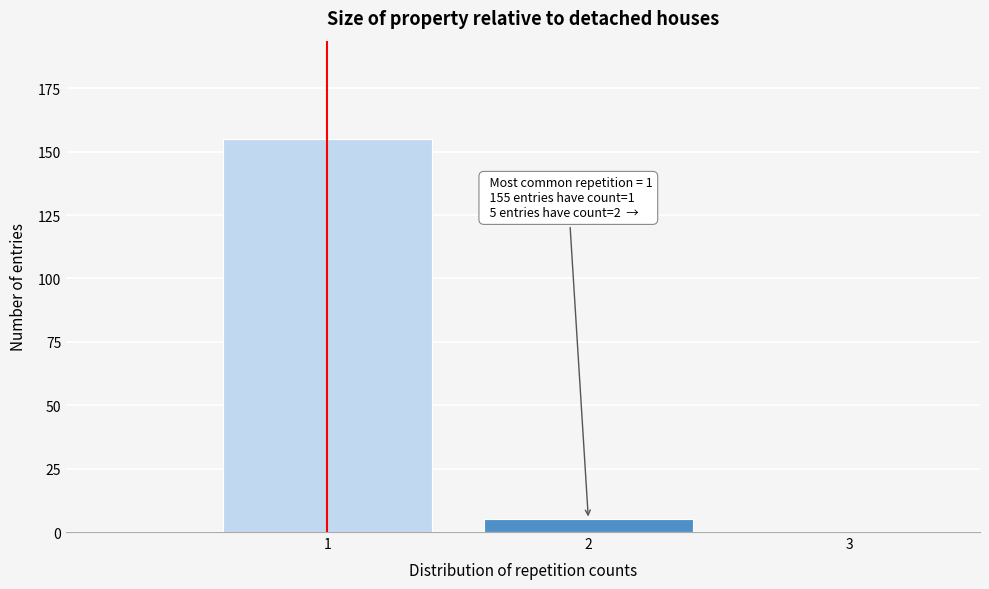

Which range on the x-axis has the tallest bar?

0.5 to 1.5